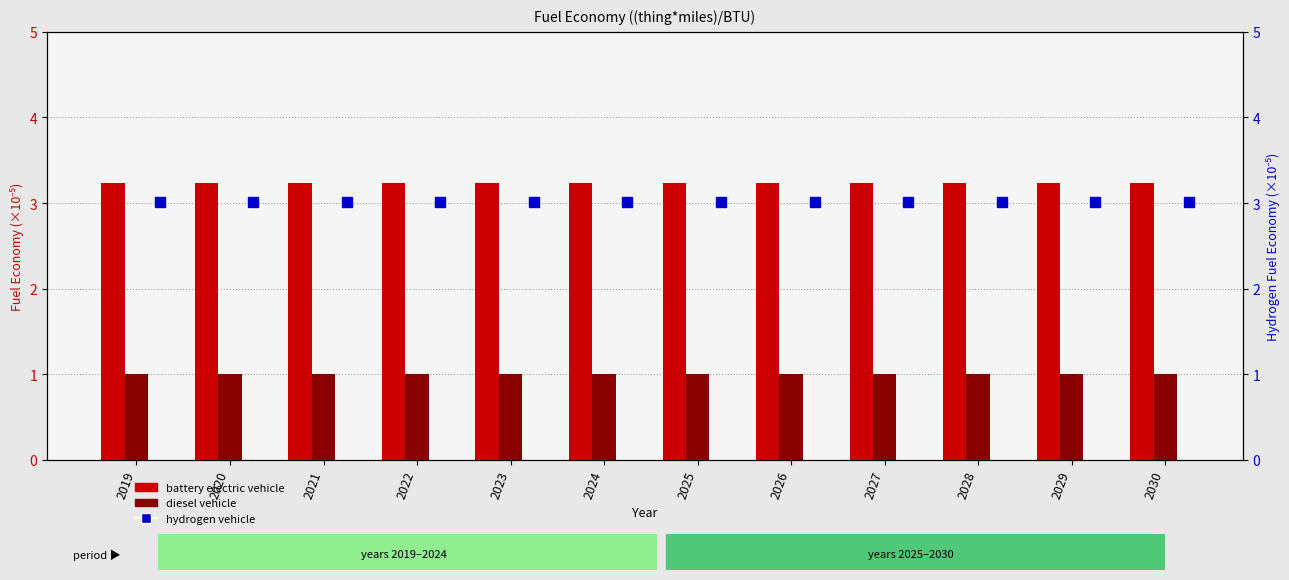

At how many categories does at least one series exceed 1?

12